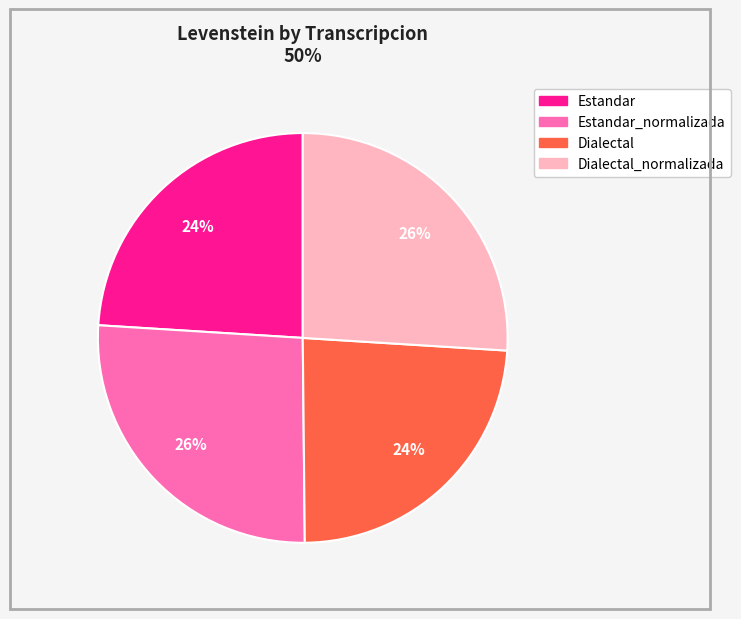

To the nearest percent, what is the average slice percentage?

25%